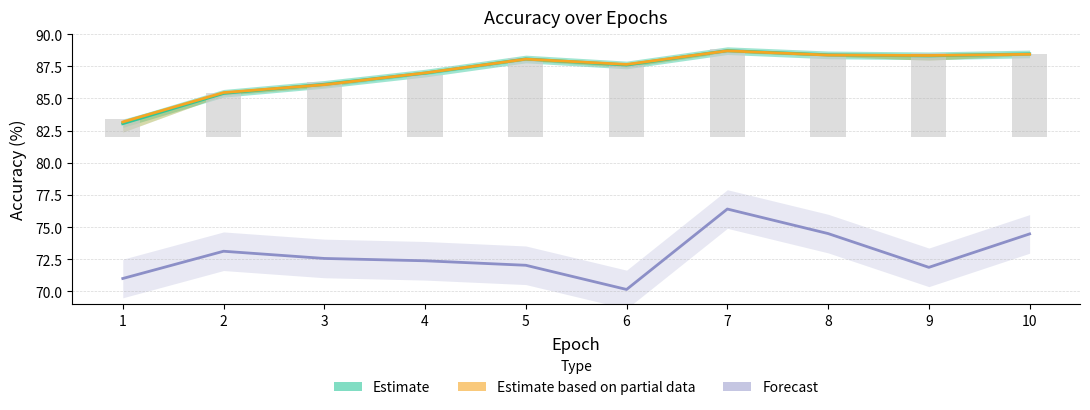

Is it true that Estimate (target avg) equals 83.0 at 1?

True